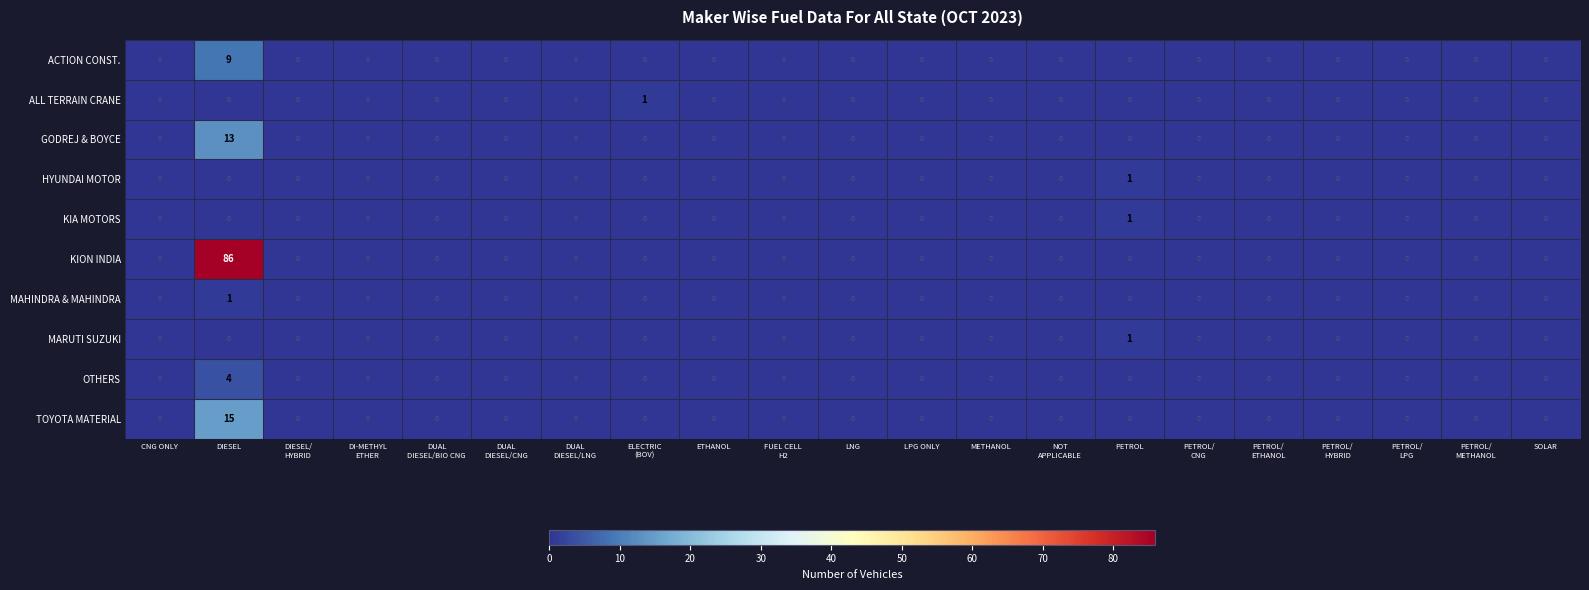

What is the greatest value displayed?

86